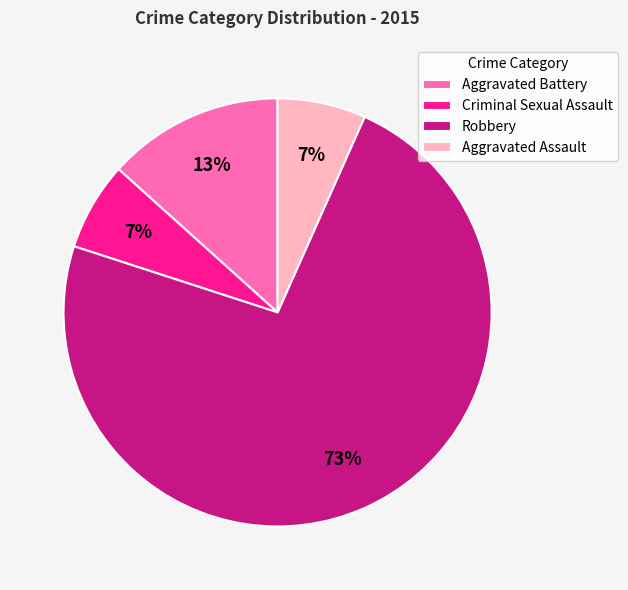

What is the majority slice?

Robbery